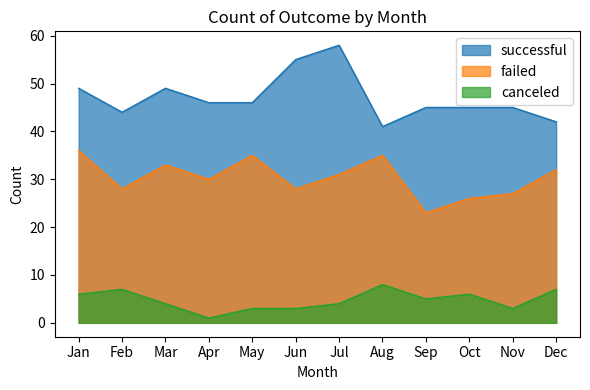

Which series has the largest range (max minus min)?

successful